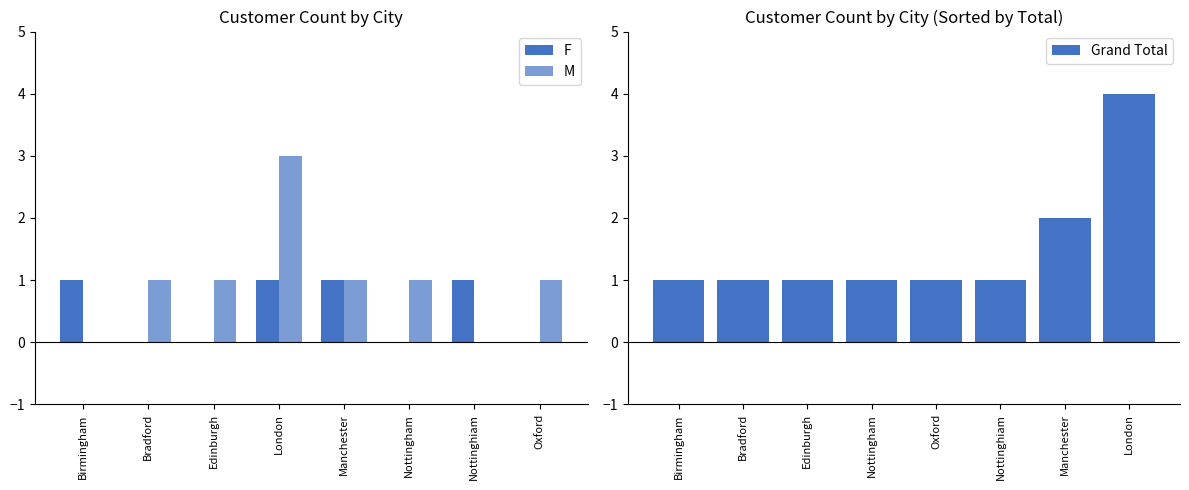

List the series in order of their peak value, lowest first.

F, M, Grand Total